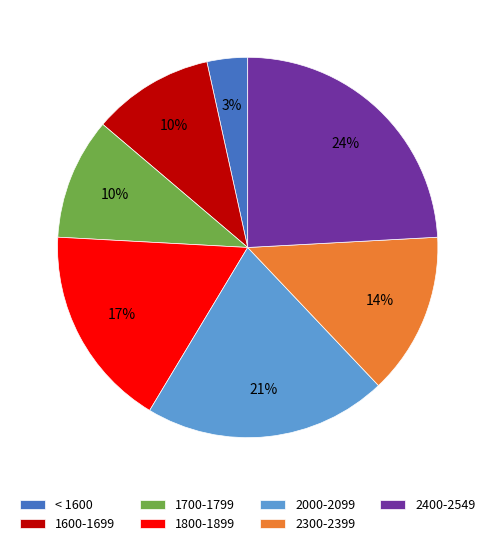

Is it true that < 1600 is 3% of the pie?

True